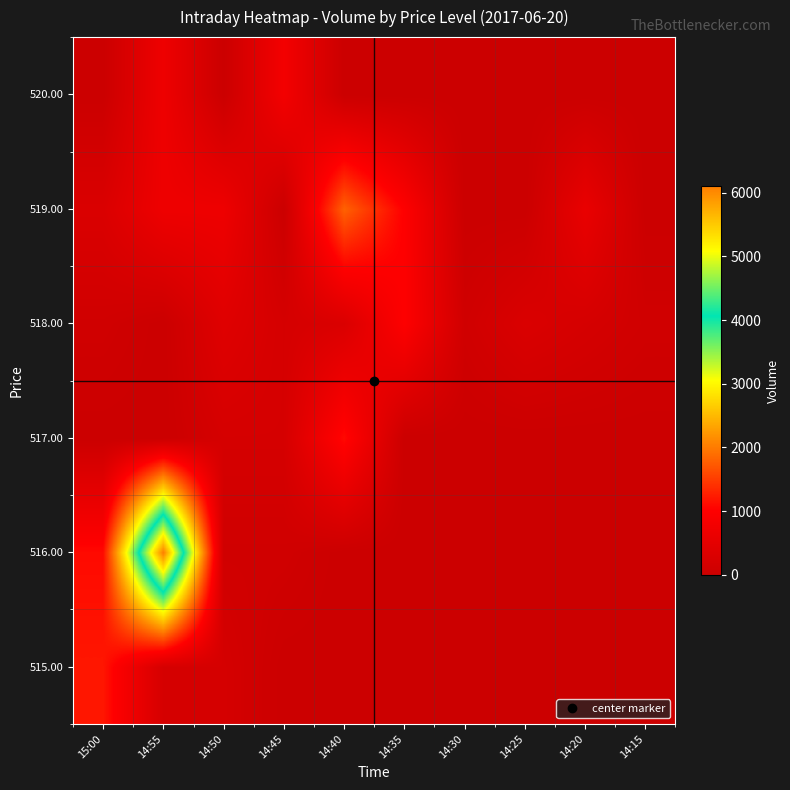

At which category is the sum across all series the highest?

14:55